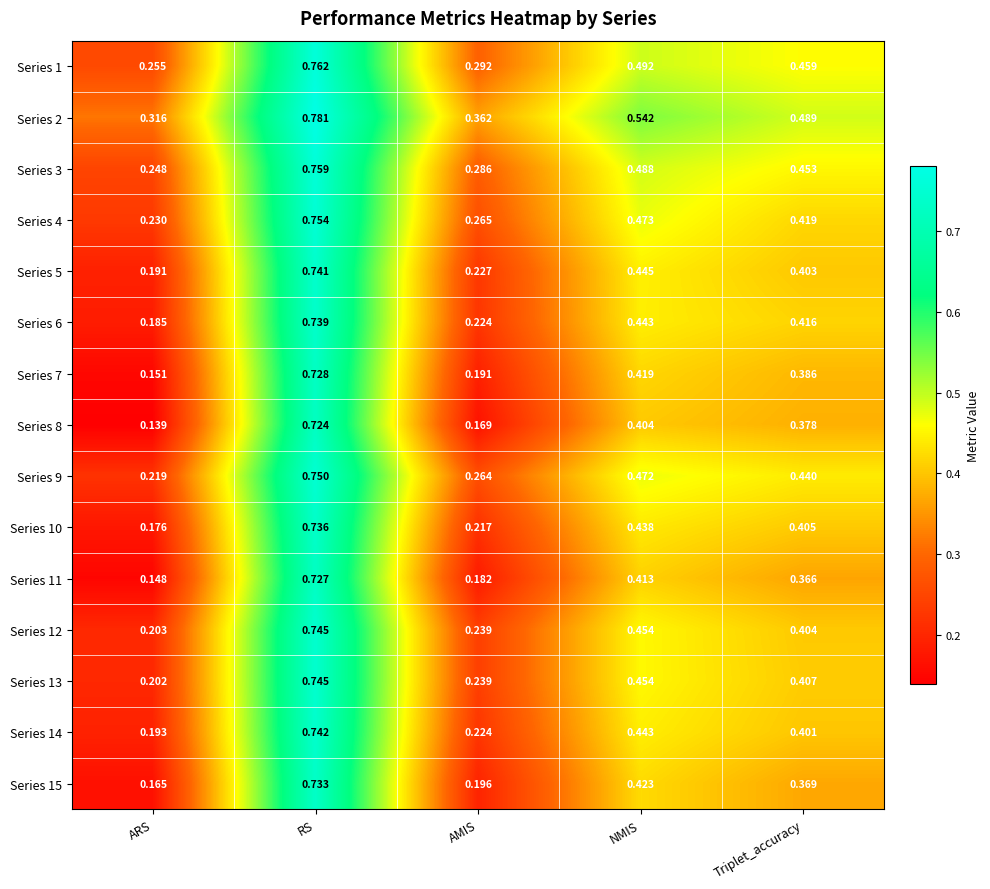

At which label is Series 9 closest to 0?

ARS